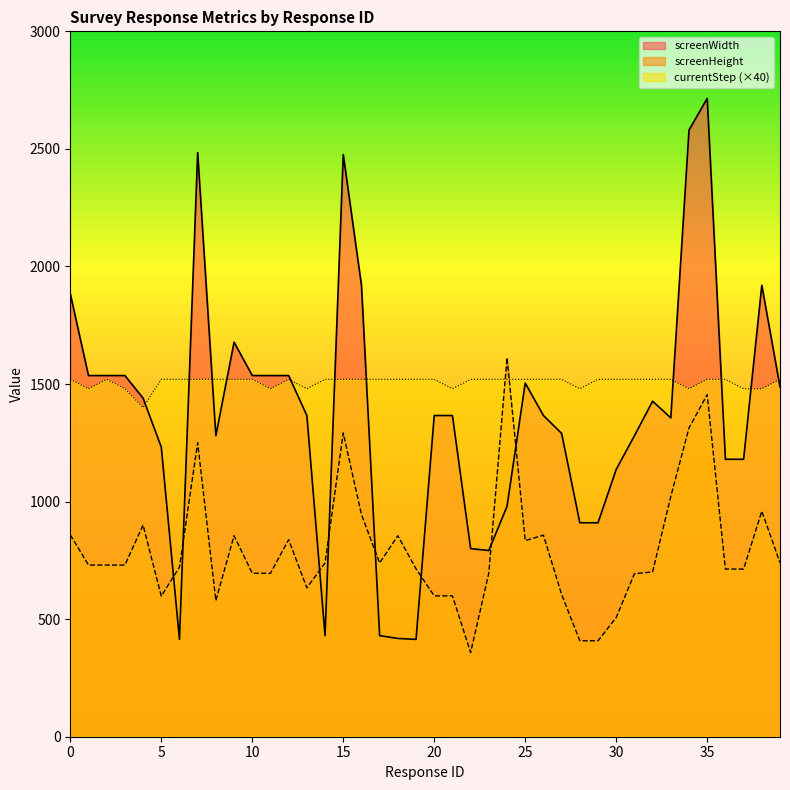

Where is the first local maximum for screenWidth?

7